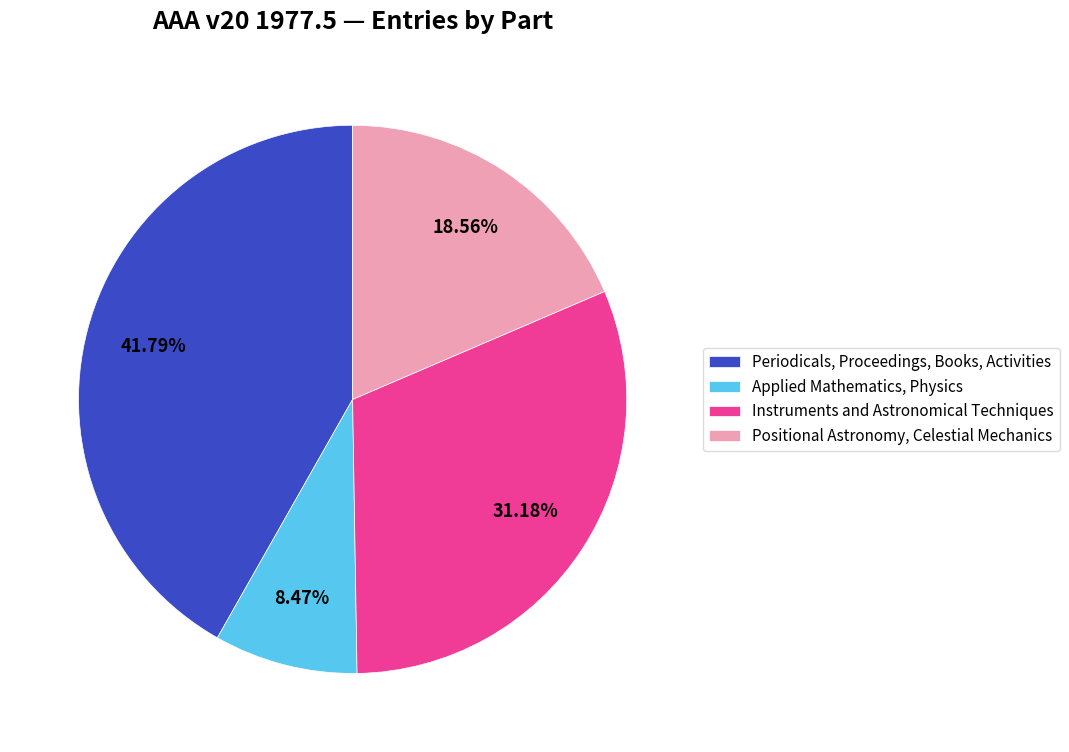

What is the smallest slice in the pie chart?

Applied Mathematics, Physics